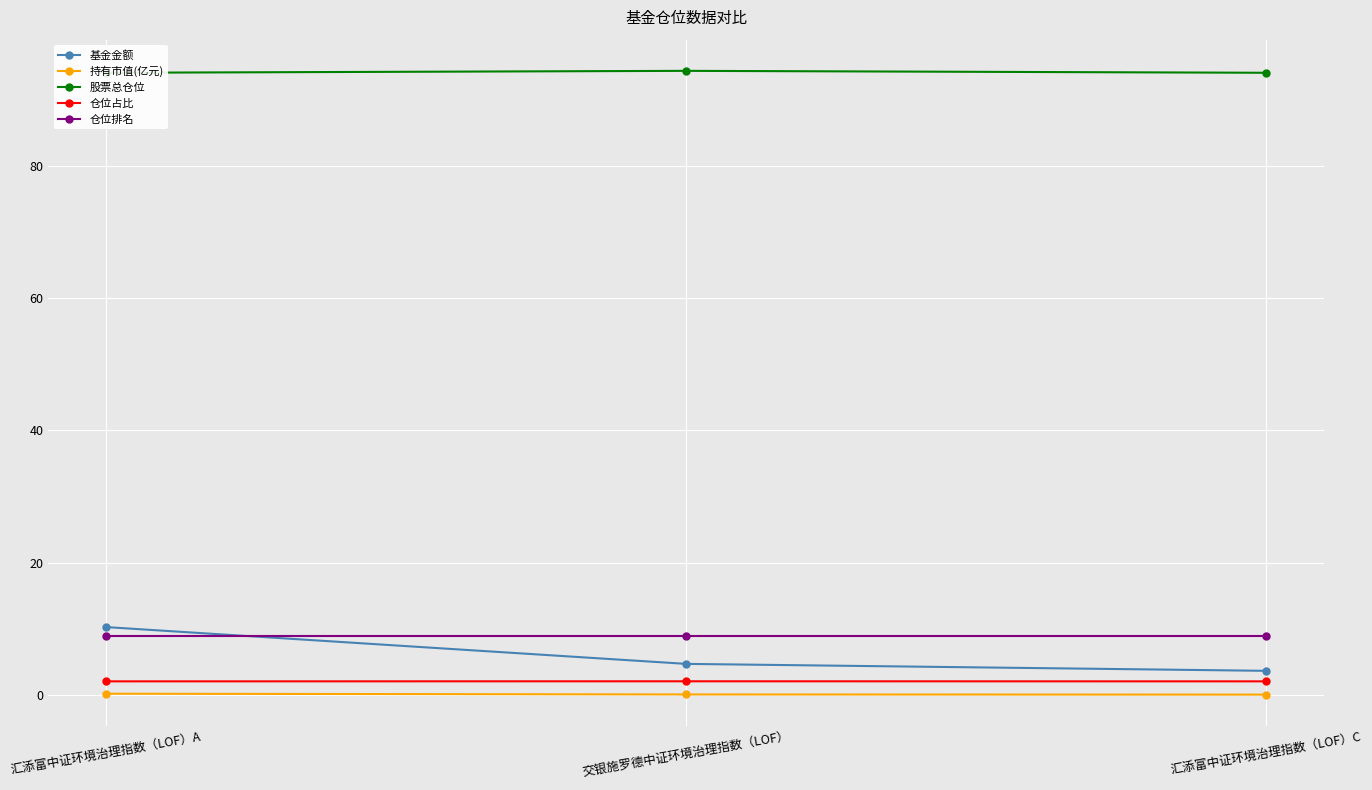

Which series has the largest total across all categories?

股票总仓位